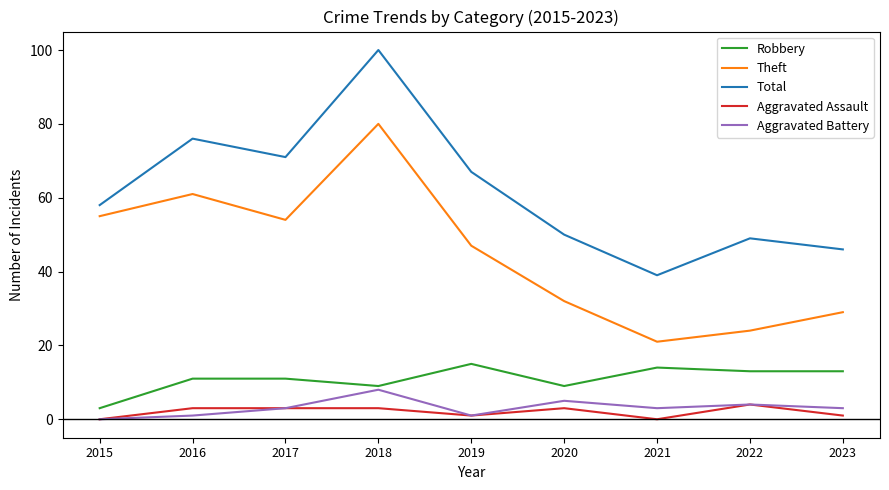

How many interior local valleys does the Aggravated Battery series have?

2